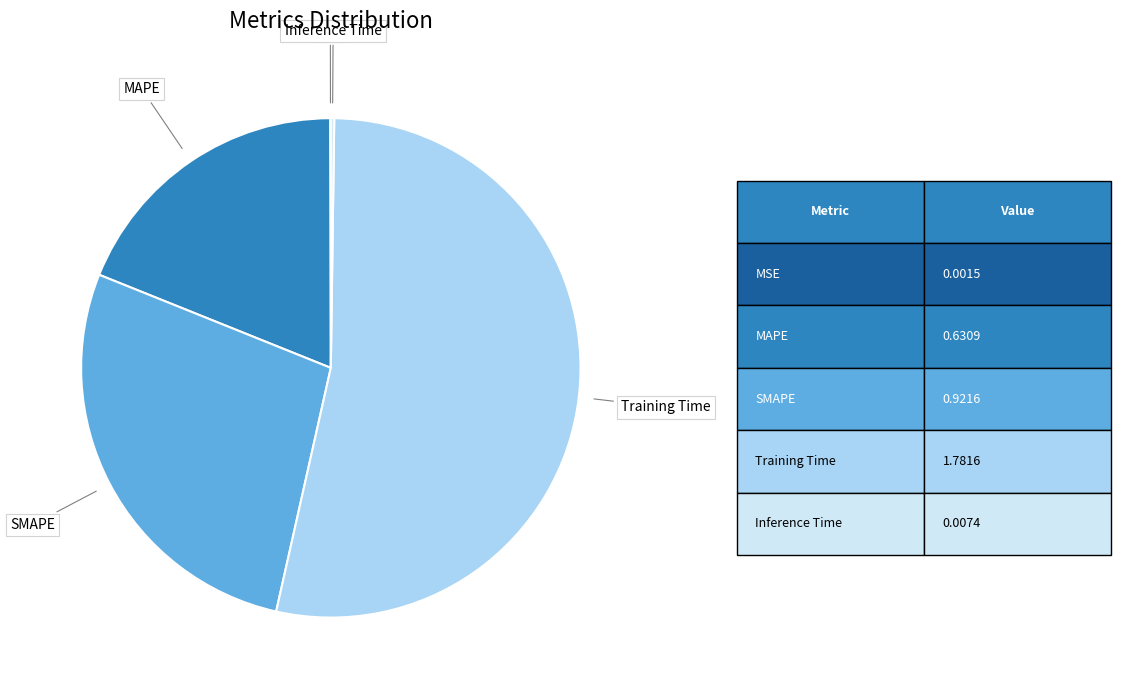

Which category accounts for the majority?

Training Time